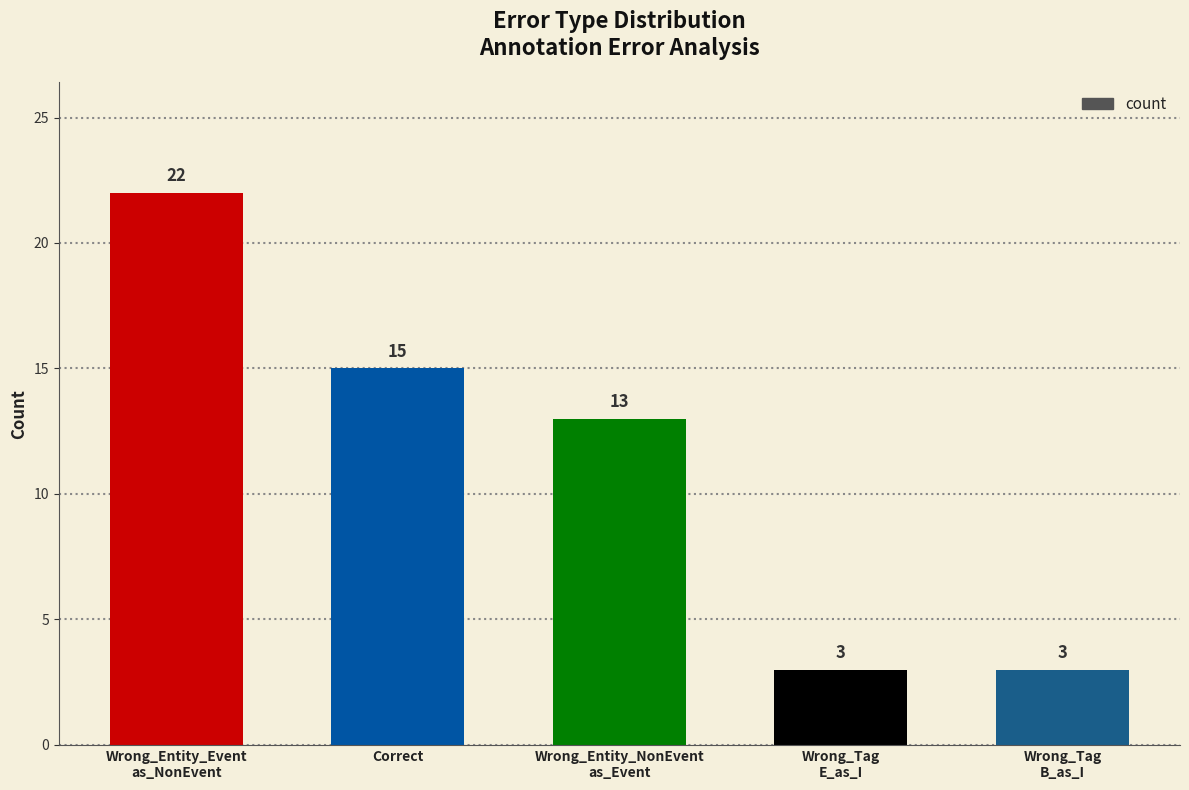

What is the value of the 2nd bar from the left?

15